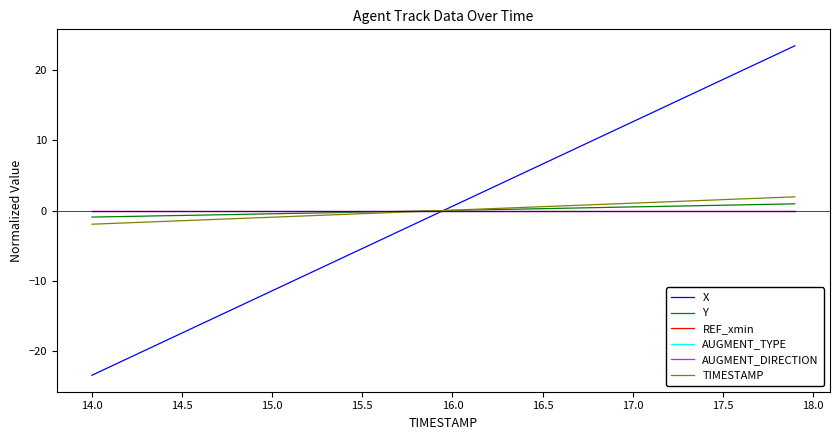

Which series has the largest total across all categories?

Y